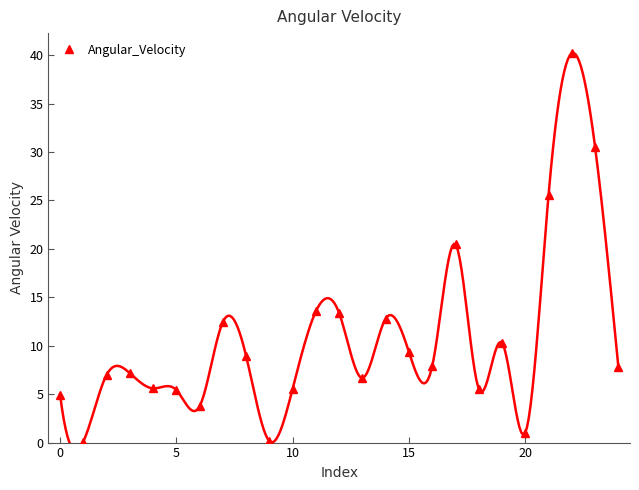

Is this an area chart (filled region under the line)?

No